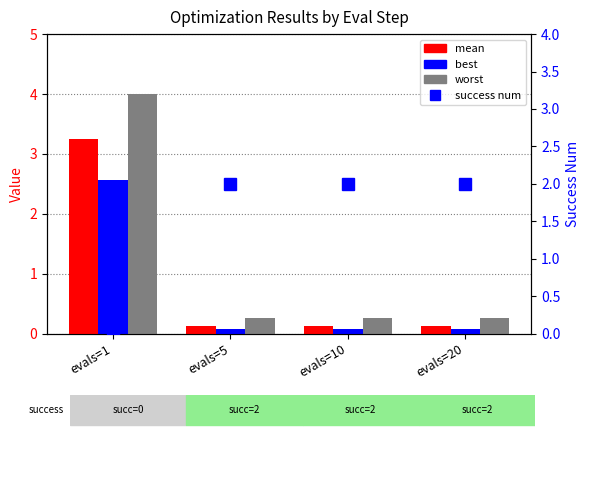

The value of worst at evals=1 is 6.3. True or false?

False